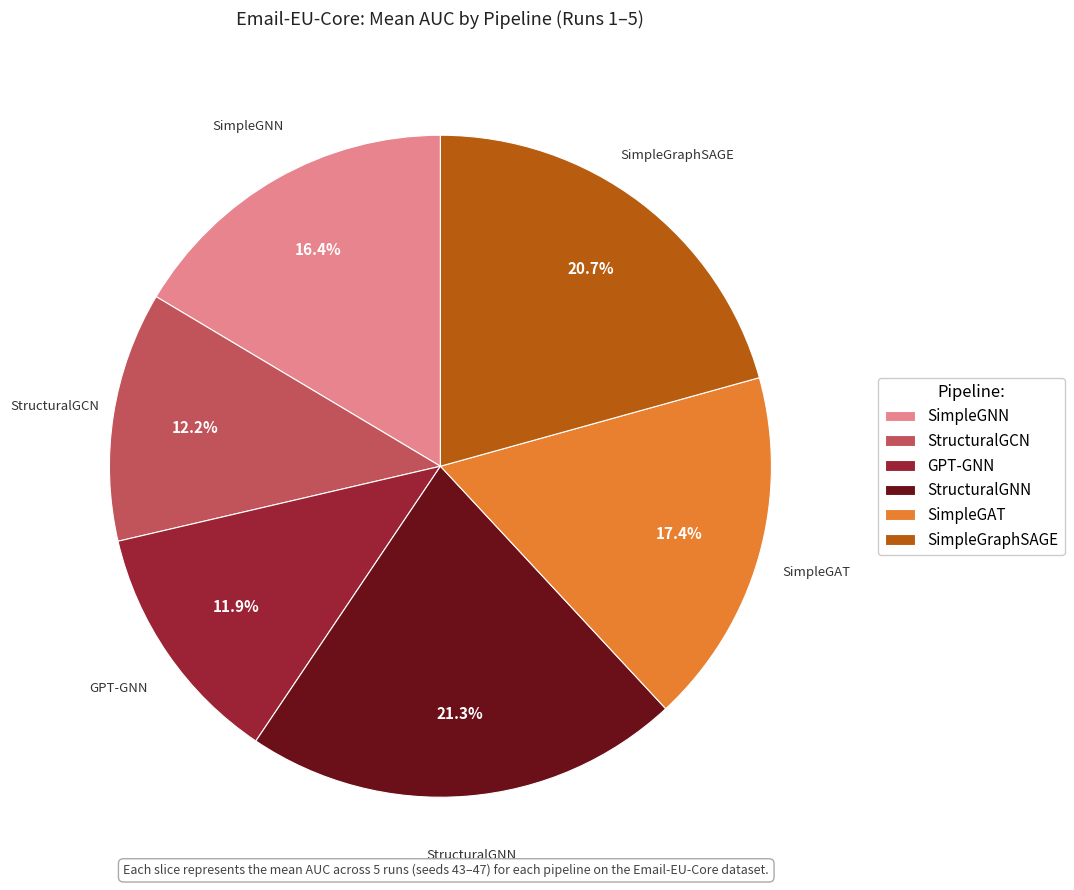

Does SimpleGAT account for over 50% of the chart?

No